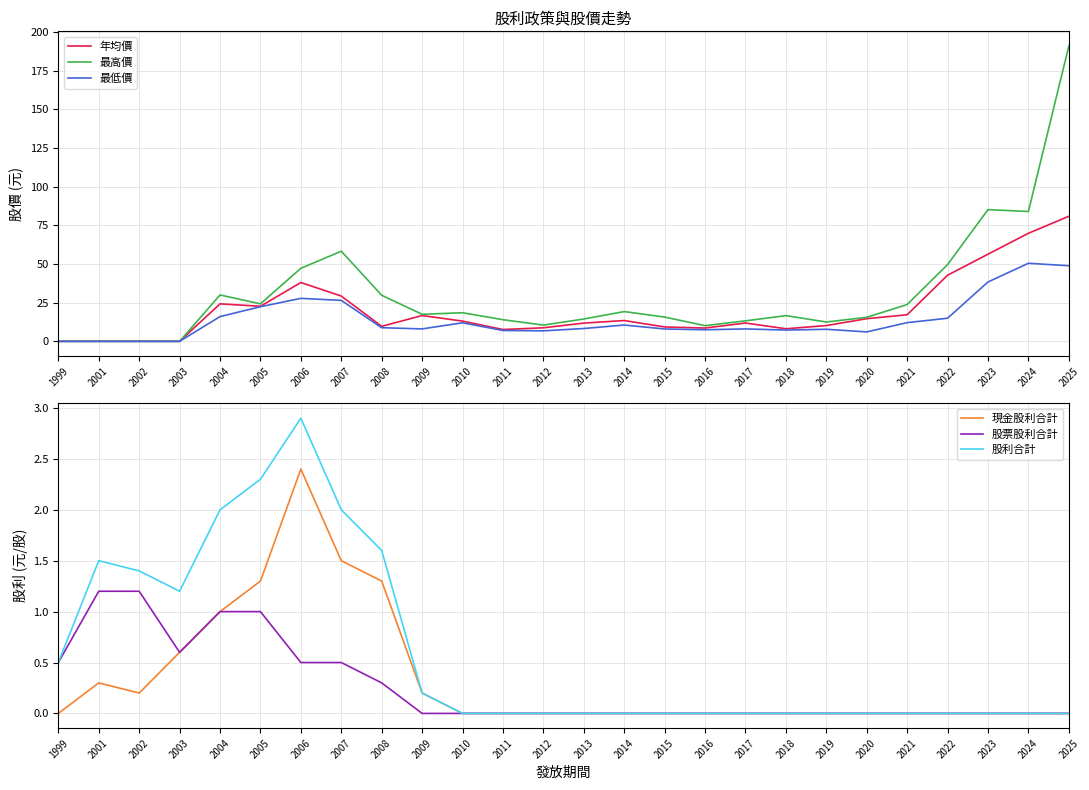

Is this an area chart (filled region under the line)?

No